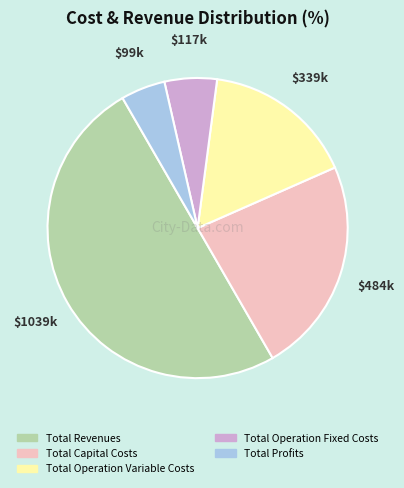

Which has a higher value, Total Profits or Total Operation Fixed Costs?

Total Operation Fixed Costs